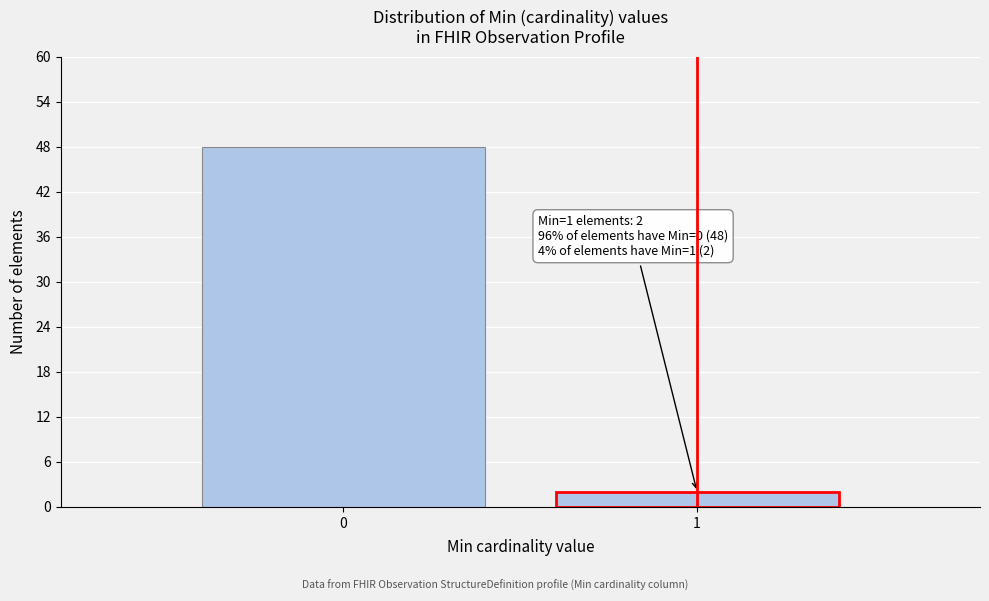

Reading left to right, extract all data points from this chart.

48	2